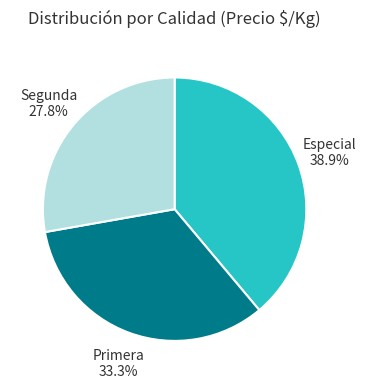

Rank the categories by value from lowest to highest.

Segunda, Primera, Especial